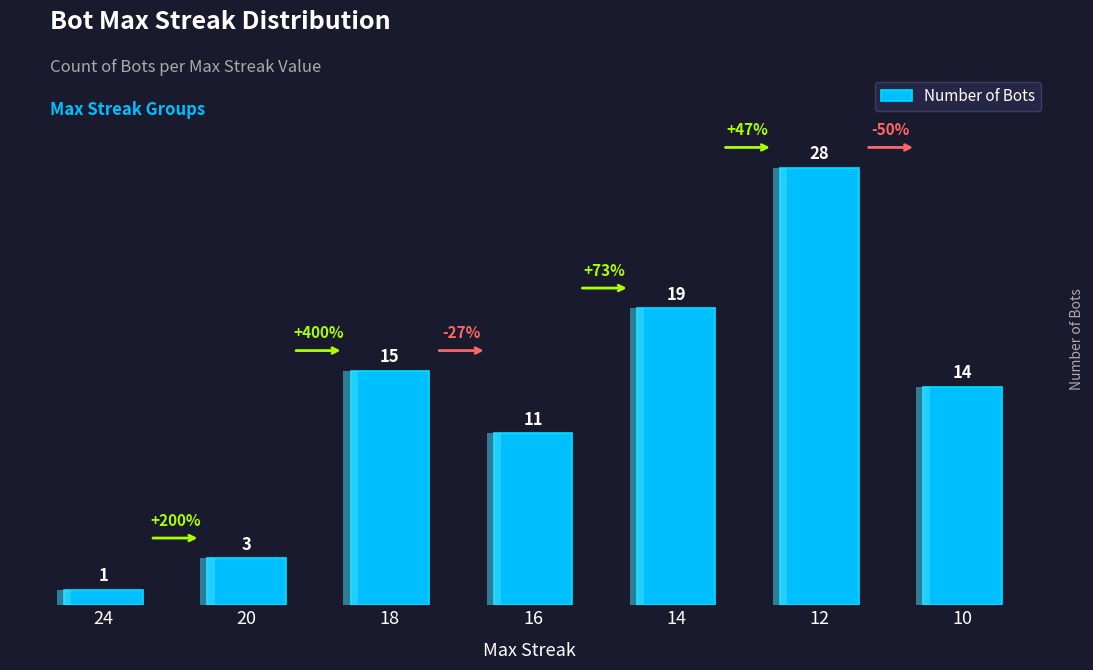

Reading left to right, transcribe all the data shown in this chart.

24=1	20=3	18=15	16=11	14=19	12=28	10=14